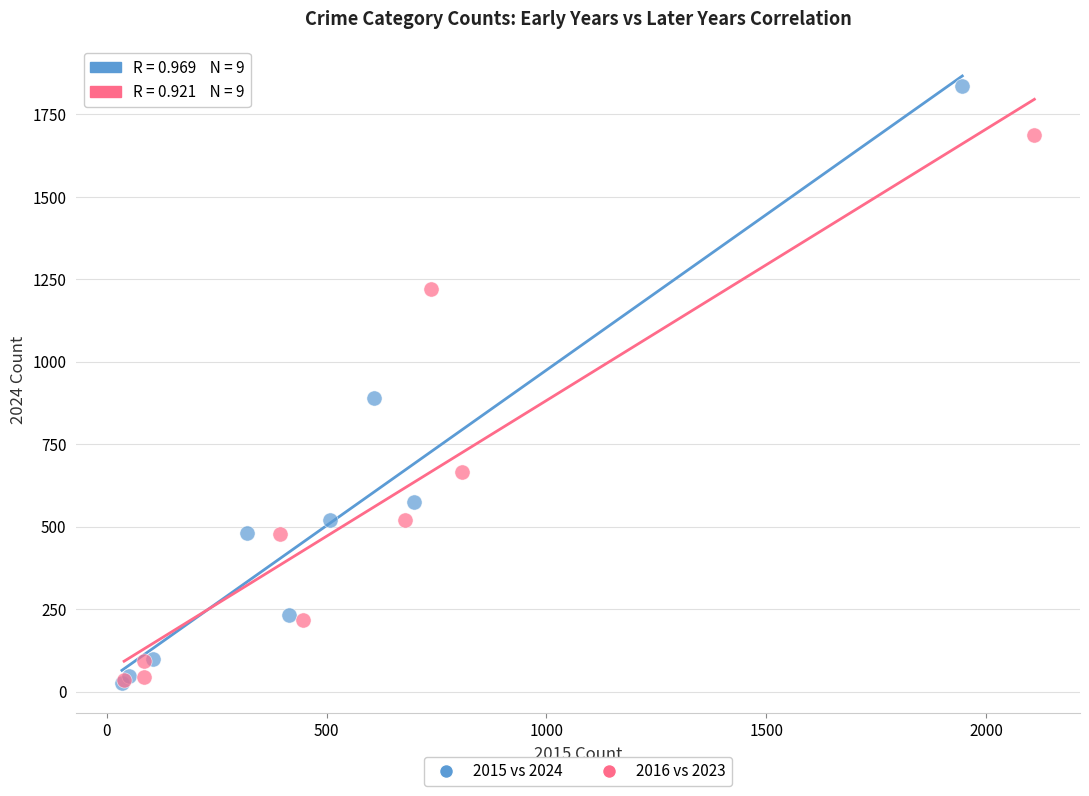

Which series reaches the maximum Y coordinate?

2015 vs 2024